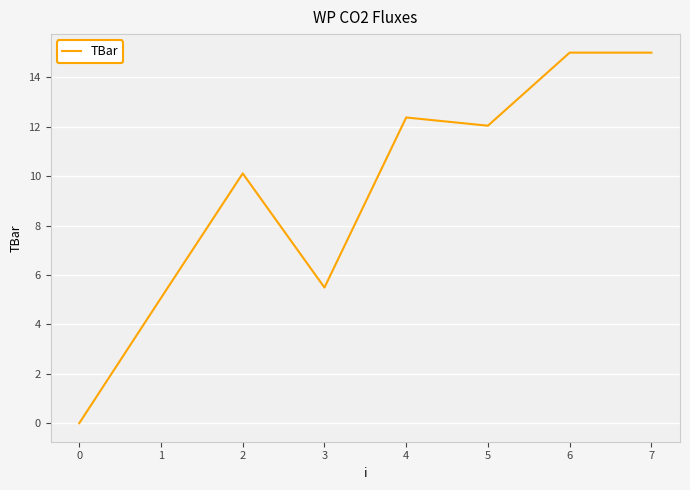

What is the difference between the maximum and second lowest values?

9.9